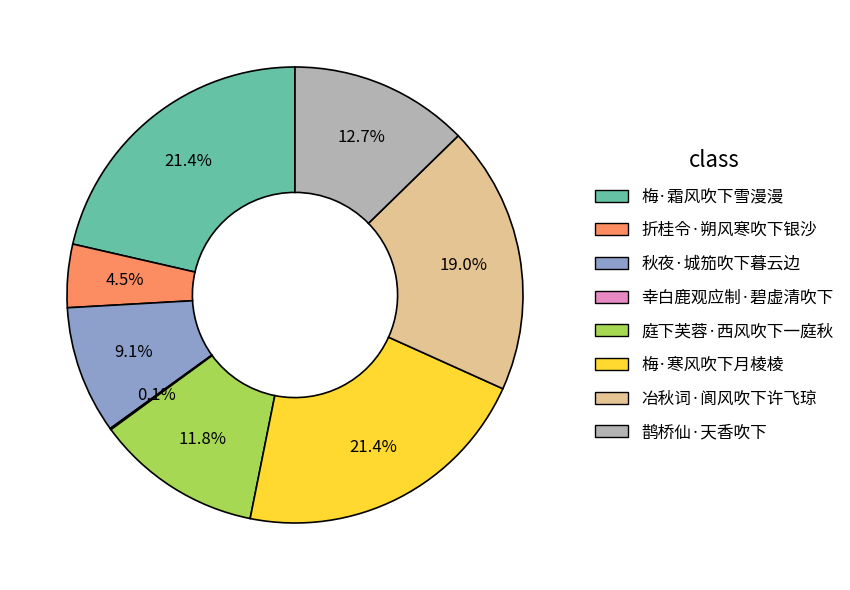

What percentage is NOT represented by 秋夜·城笳吹下暮云边?

90.9%